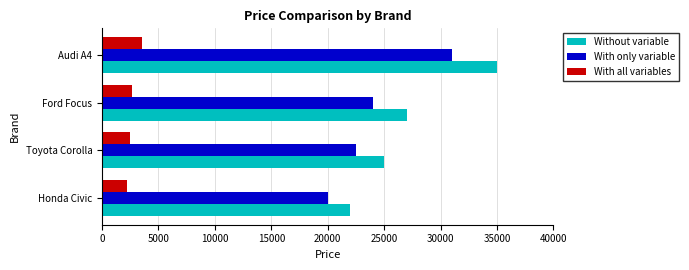

What is the maximum value shown in the chart?

35000